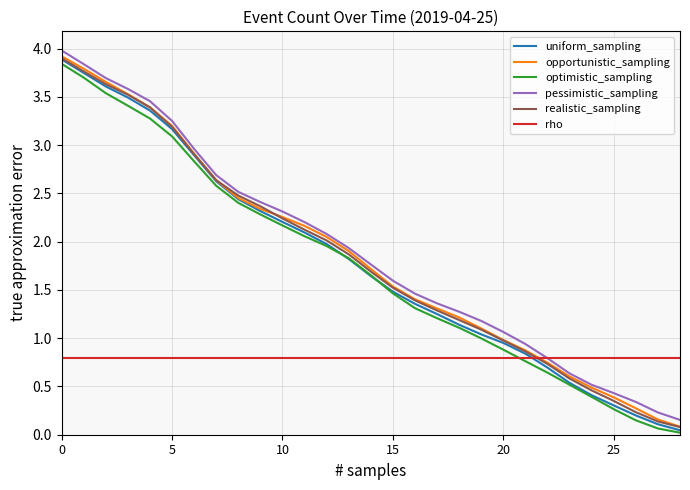

What is the maximum value shown in the chart?

4.0